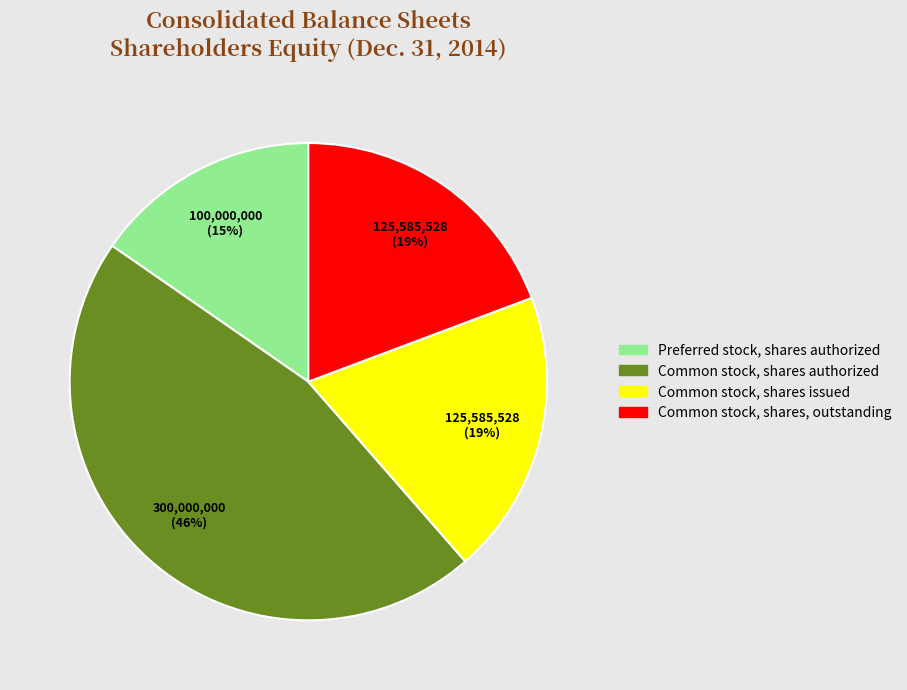

To the nearest percent, what percentage of the pie is Common stock, shares authorized?

46%